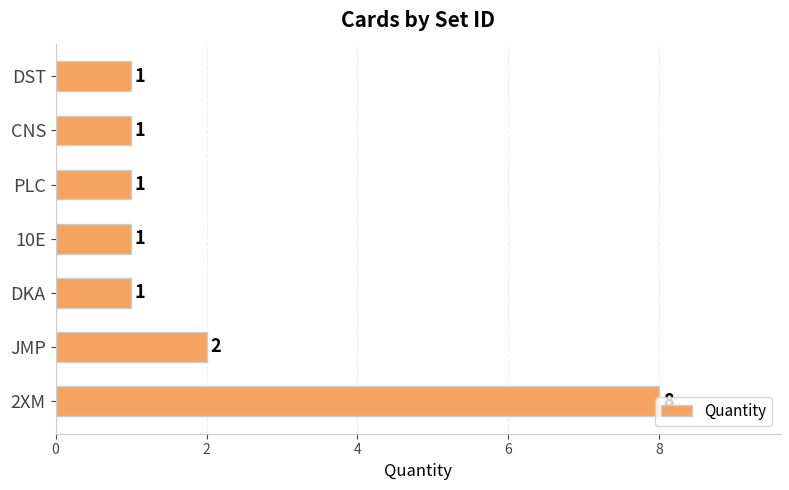

What is the maximum value shown in the chart?

8